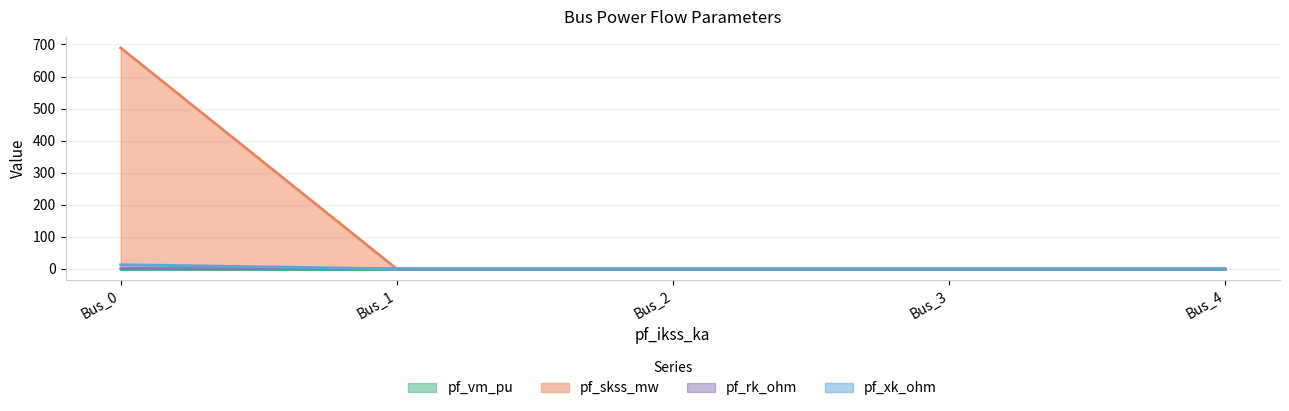

What is the value of the pf_vm_pu point at the 1st from the left?

1.3